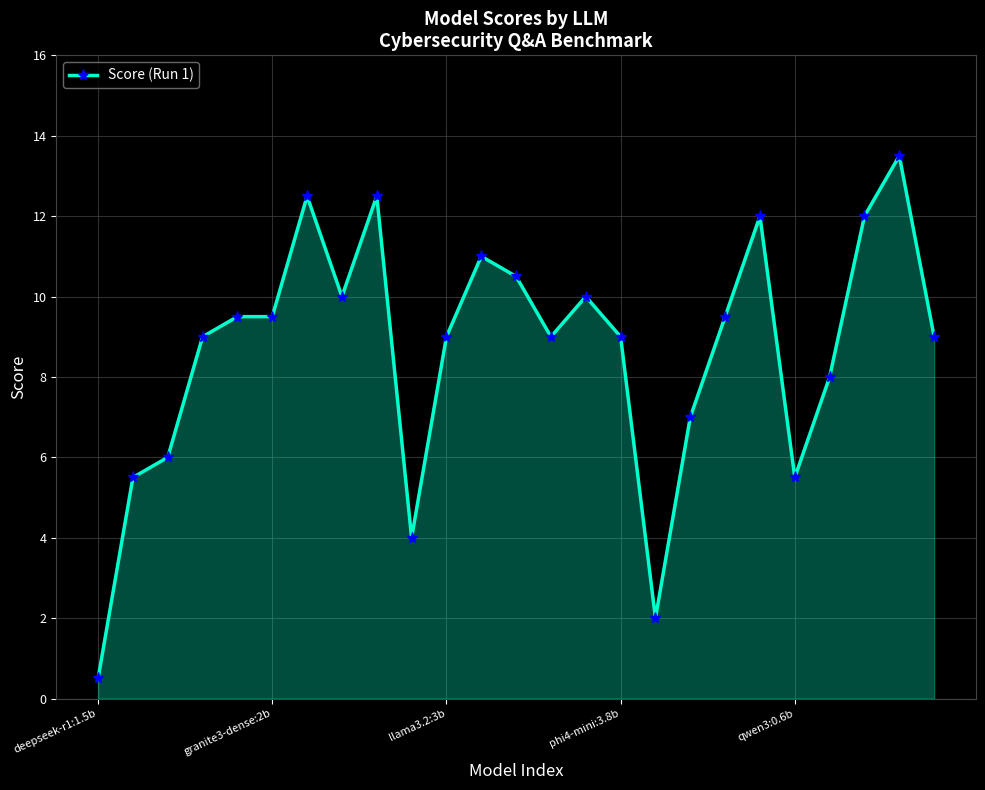

True or false: there are more than 2 points higher than both neighbors.

True